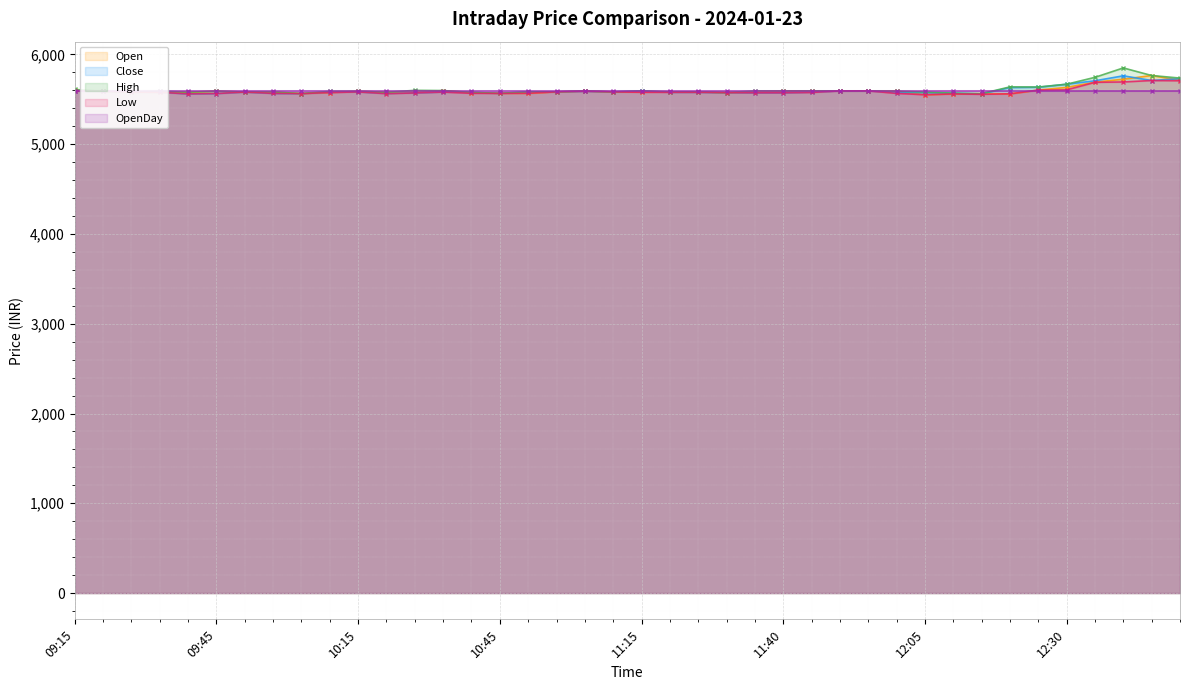

True or false: Close has more than 1 points higher than both neighbors.

True